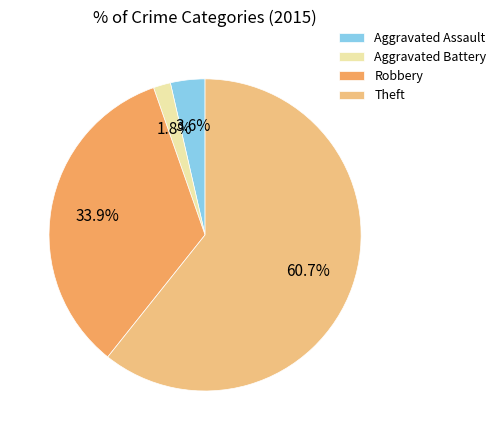

What is the ratio of the value at Aggravated Assault to the value at Robbery?

0.1